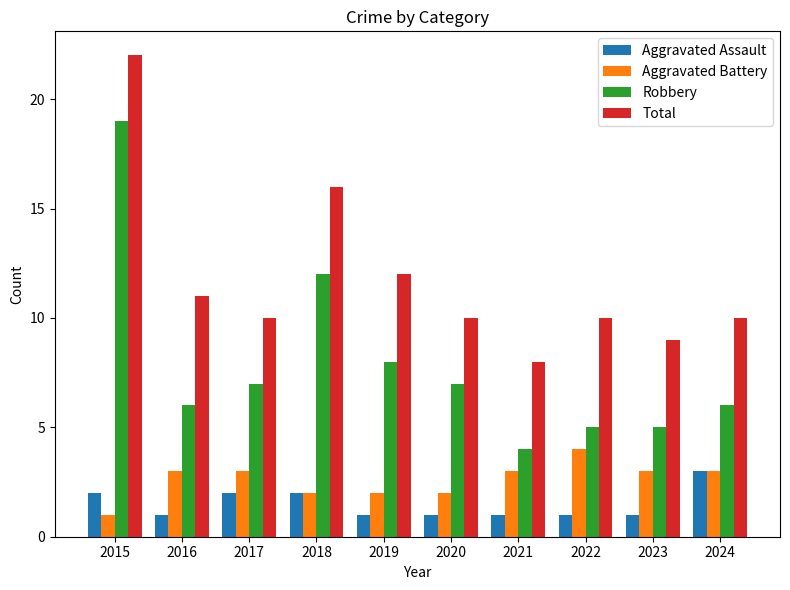

What is the difference between the Aggravated Battery values at 2019 and 2021?

1